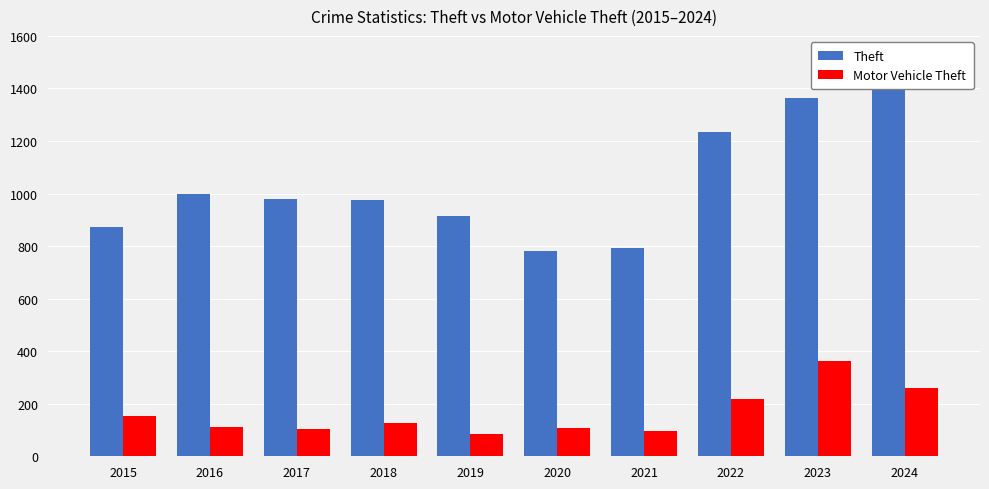

What is the minimum value shown in the chart?

84